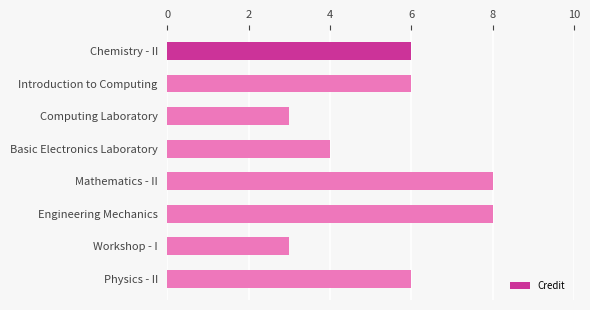

The chart shows a value of 8 at Mathematics - II. True or false?

True